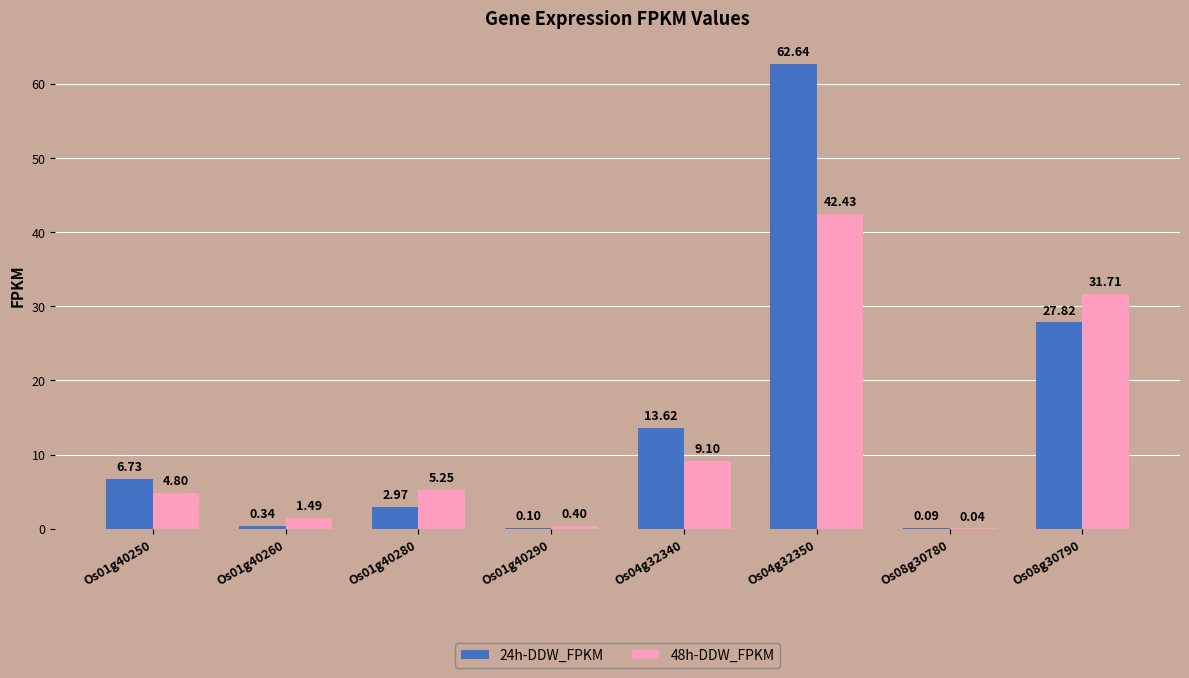

At which category is the sum across all series the highest?

Os04g32350